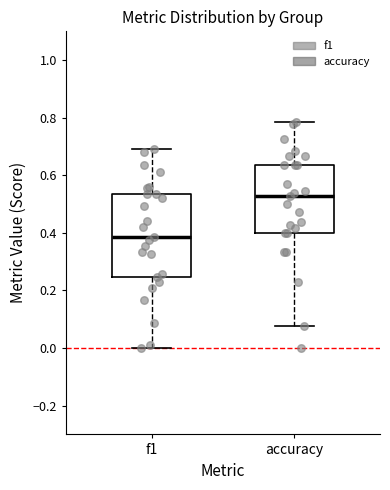

Reading left to right, read every box against the y-axis: the position of its median line, the range the box covers, and the ends of its whiskers. The values are not printed on the chart, so give them approximately, as read against the axis.

f1: median 0.38, box 0.24 to 0.54, whiskers 0.00 to 0.70
accuracy: median 0.52, box 0.40 to 0.64, whiskers 0.08 to 0.78